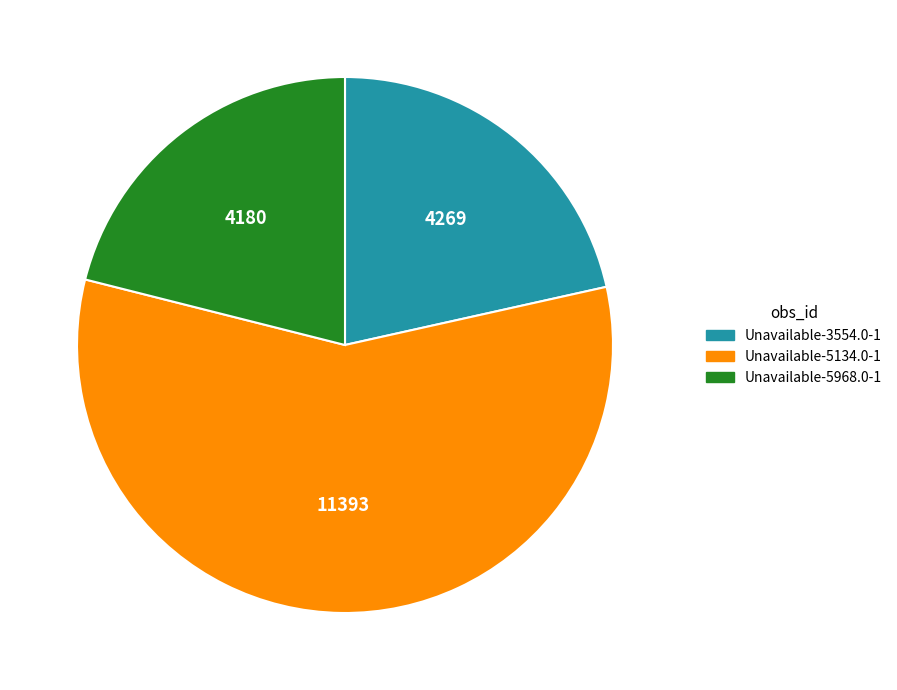

Which slice represents more than half of the pie?

Unavailable-5134.0-1